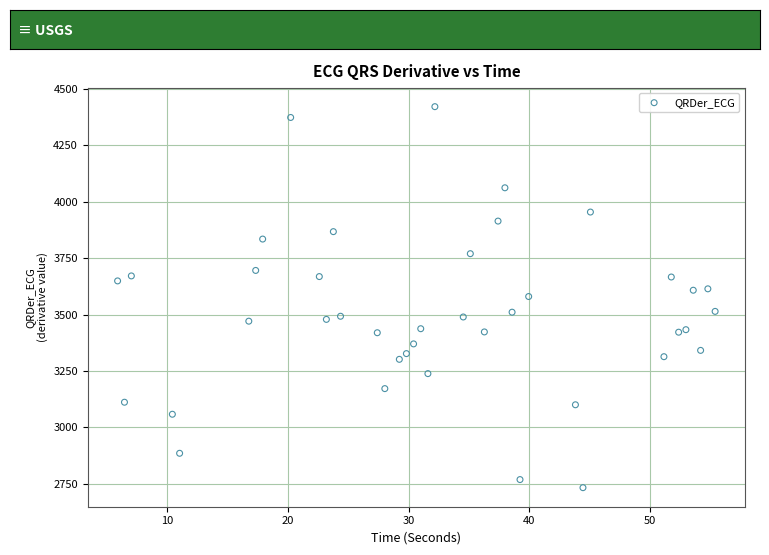

What is the range of X values (max minus min)?

49.5